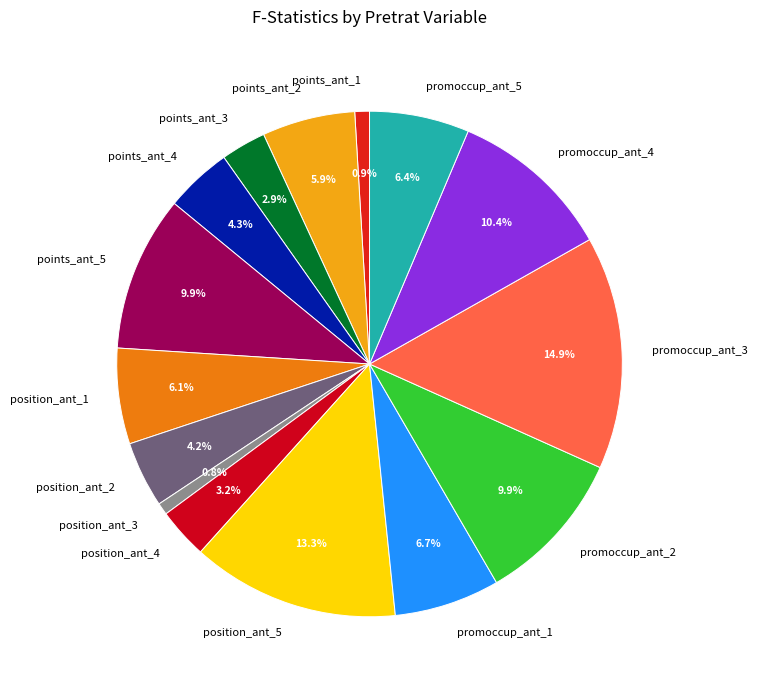

Which has a higher value, promoccup_ant_1 or points_ant_2?

promoccup_ant_1